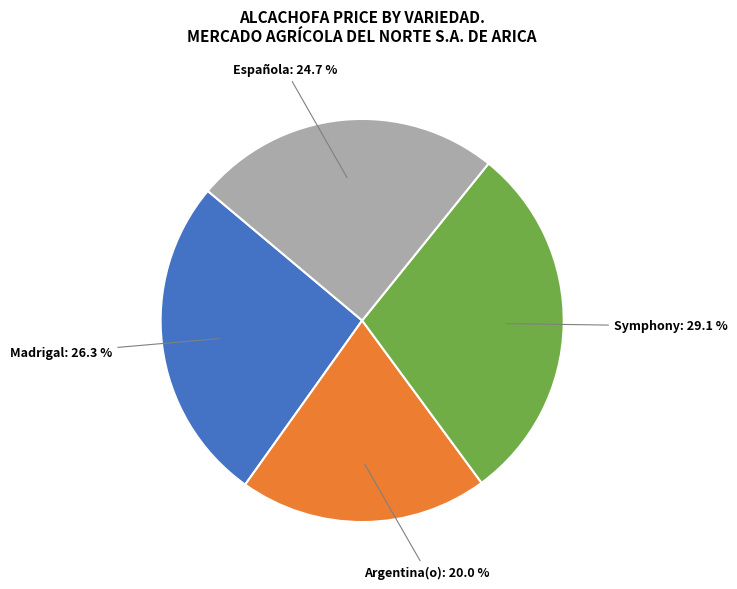

Is there a majority slice in this chart?

No